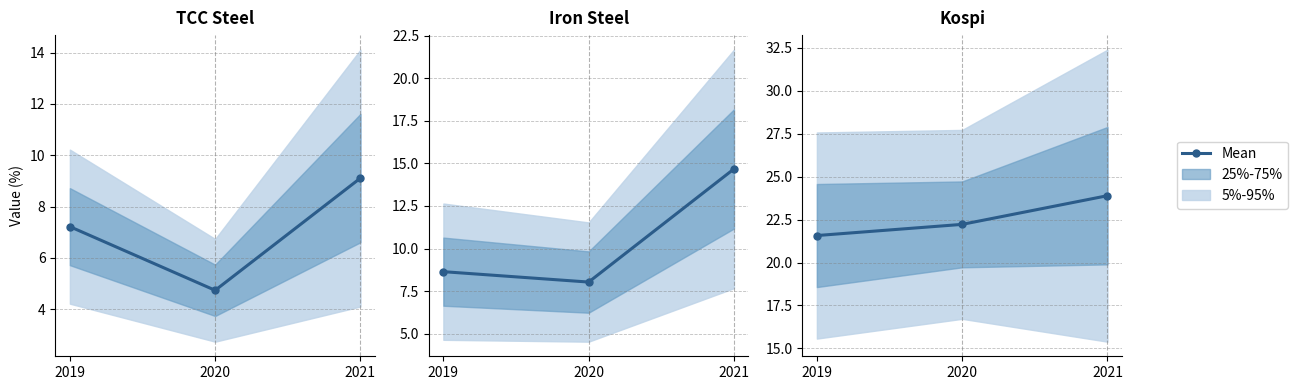

Rank the categories by value from highest to lowest.

2021, 2020, 2019